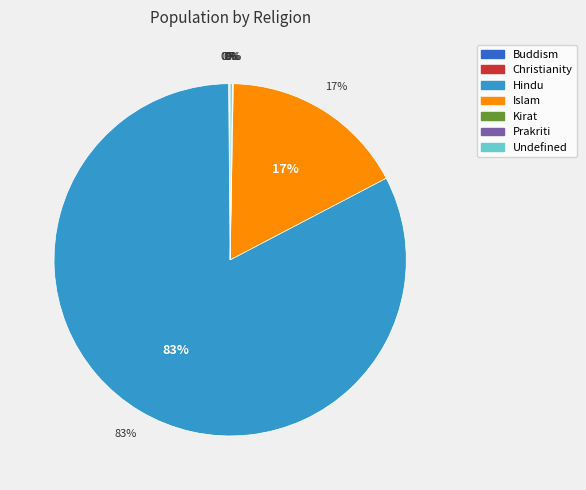

What is the smallest slice in the pie chart?

Prakriti